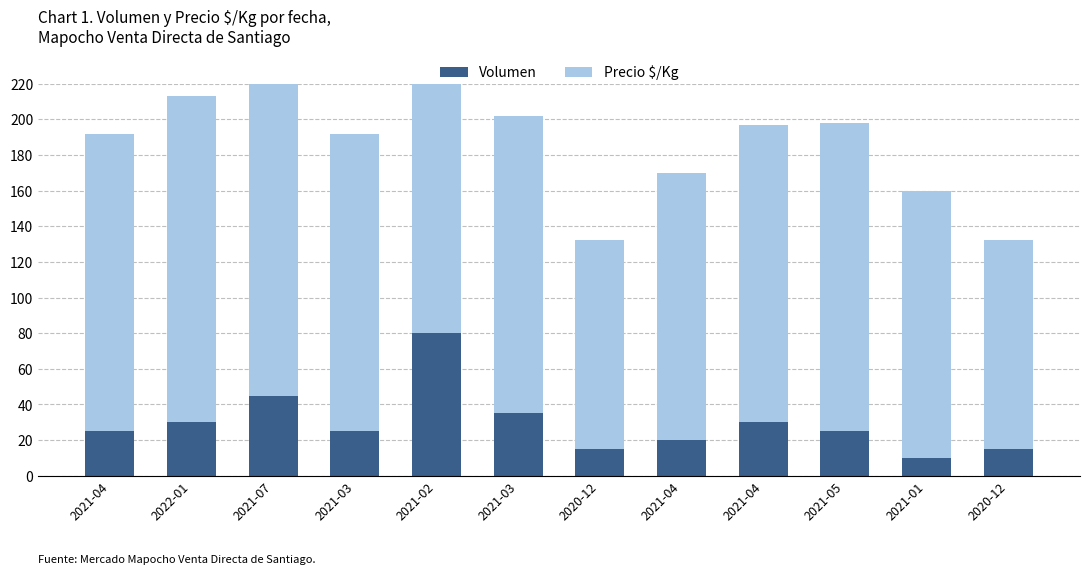

List the series in order of their overall mean, highest first.

Precio $/Kg, Volumen